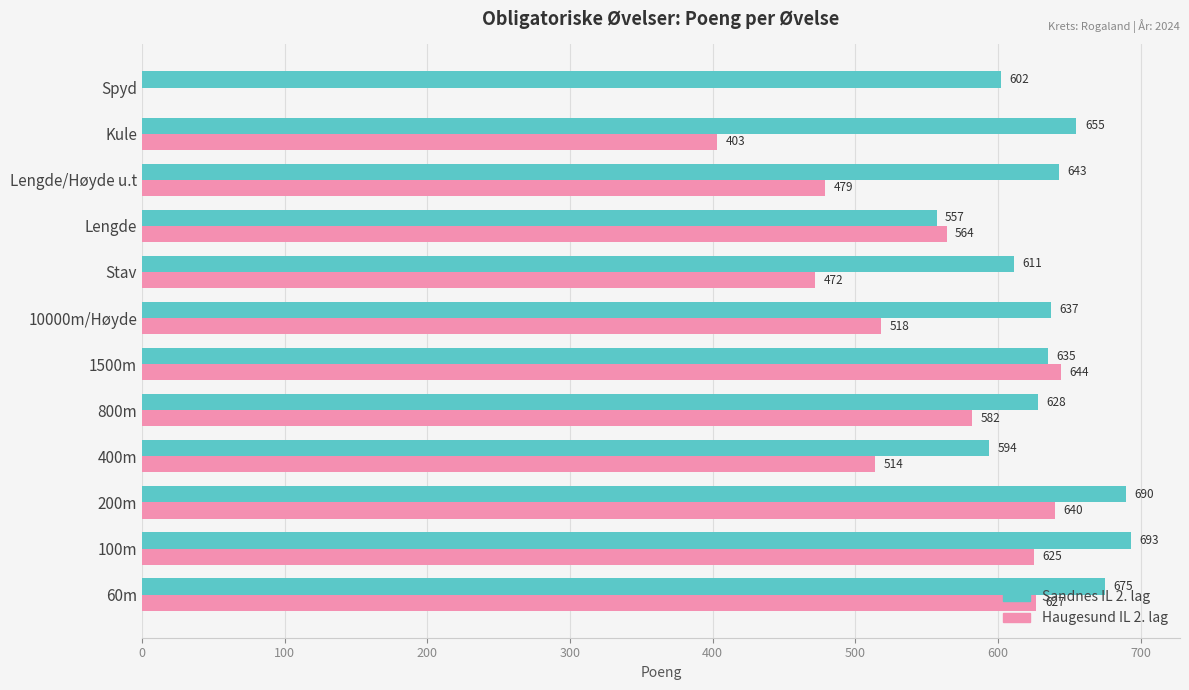

At which label does Haugesund IL 2. lag reach its peak?

1500m